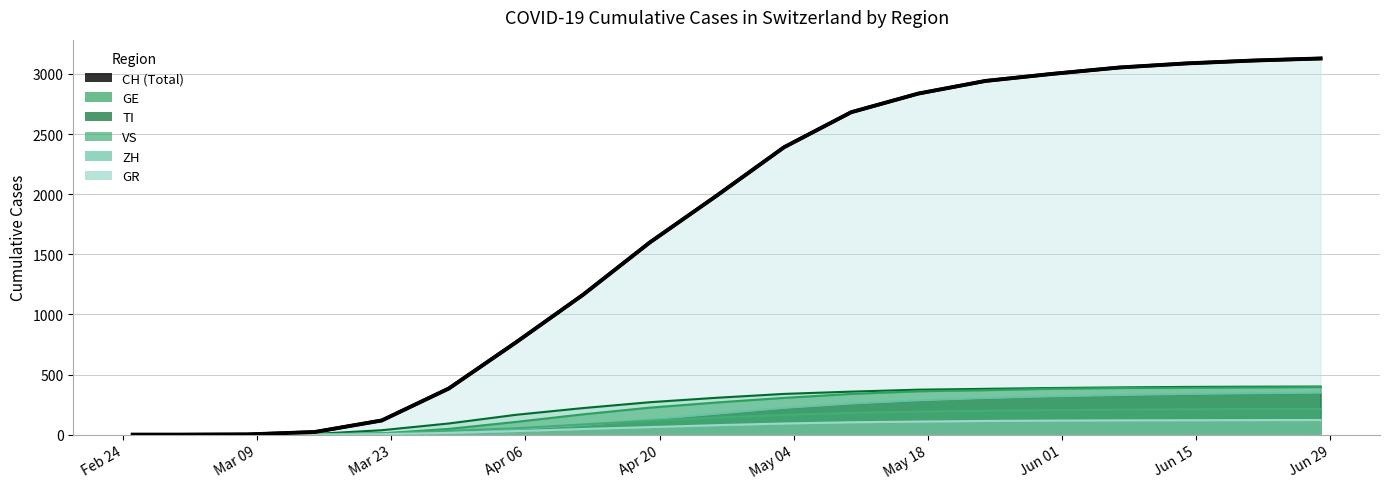

Rank the categories by TI value from highest to lowest.

2020-06-28, 2020-06-21, 2020-06-14, 2020-06-07, 2020-05-31, 2020-05-24, 2020-05-17, 2020-05-10, 2020-05-03, 2020-04-26, 2020-04-19, 2020-04-12, 2020-04-05, 2020-03-29, 2020-03-22, 2020-03-15, 2020-02-25, 2020-03-01, 2020-03-08